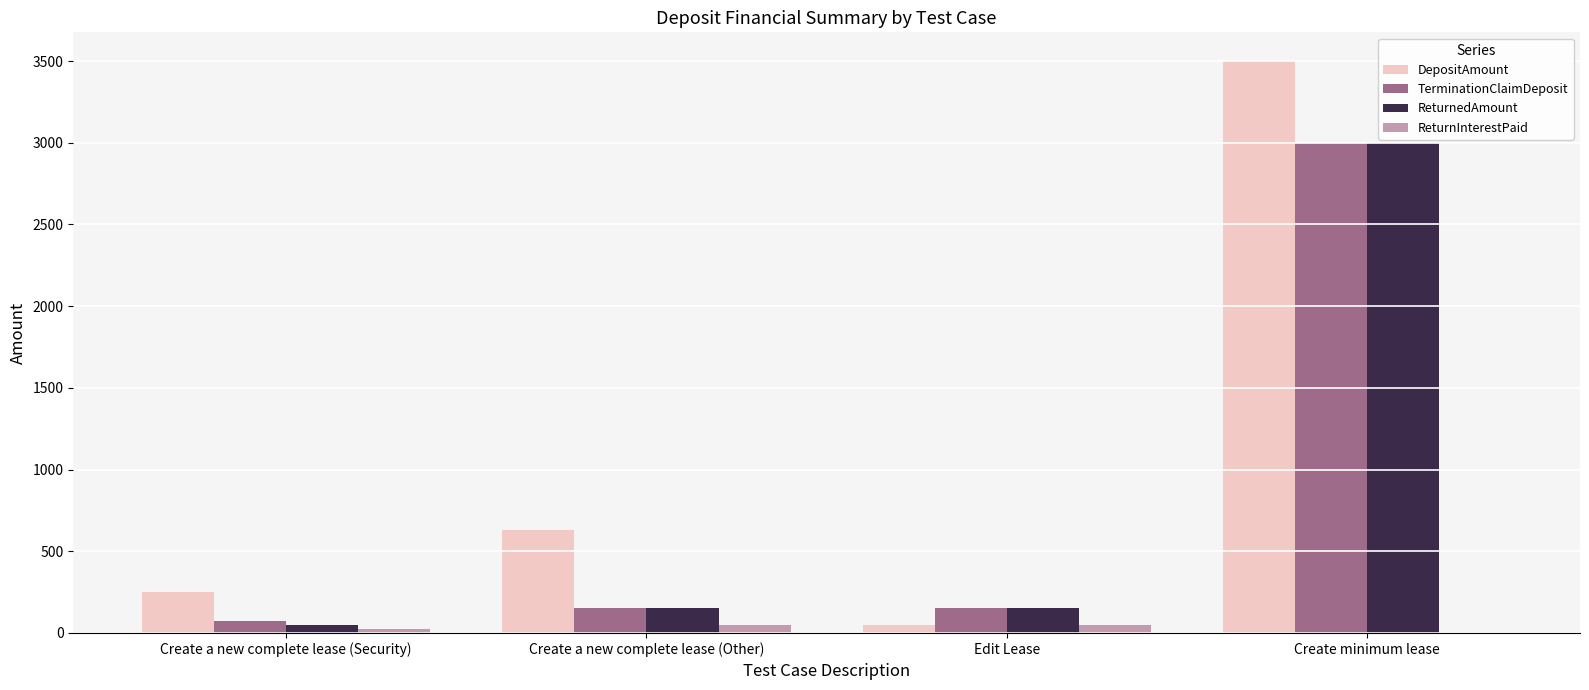

Are the bars horizontal?

No